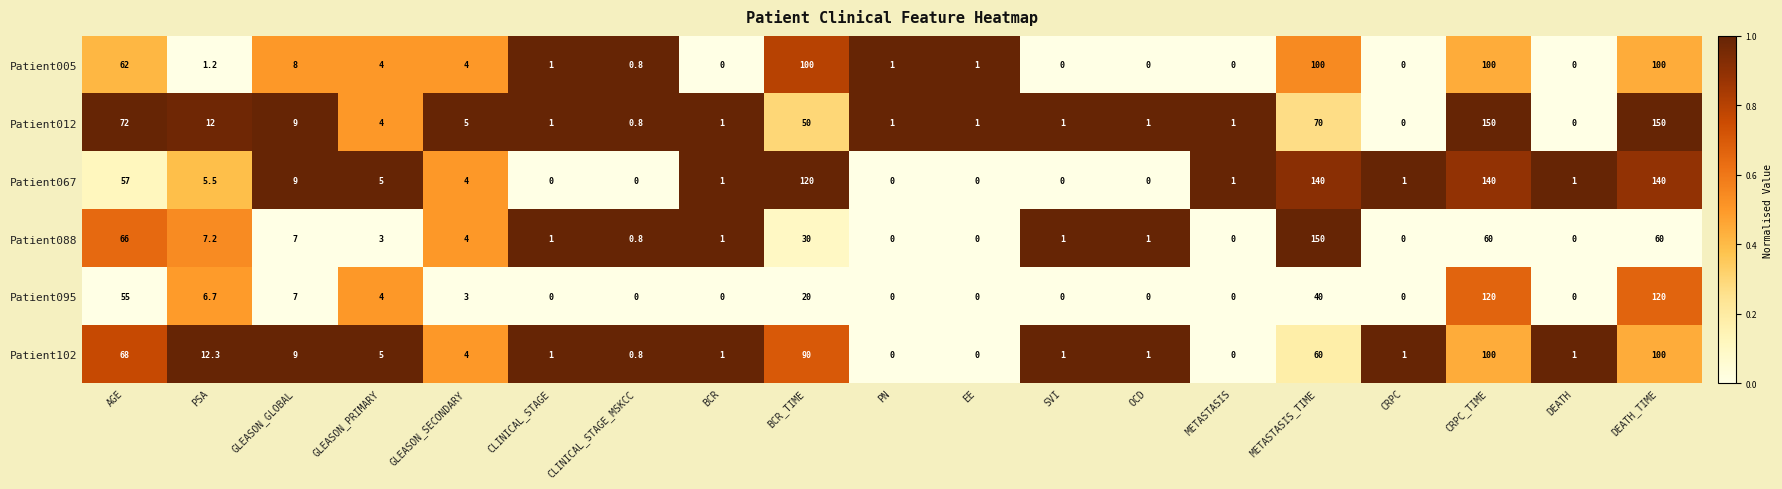

What is the sum of all Patient088 values?

392.0